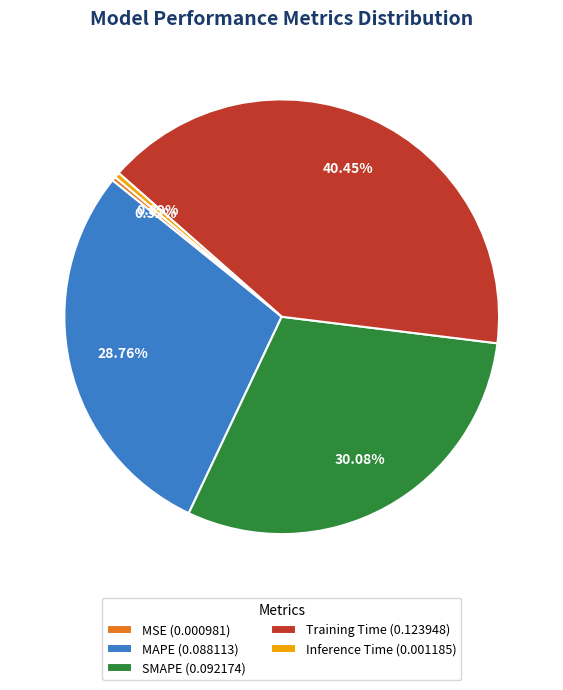

Which slice is the largest?

Training Time